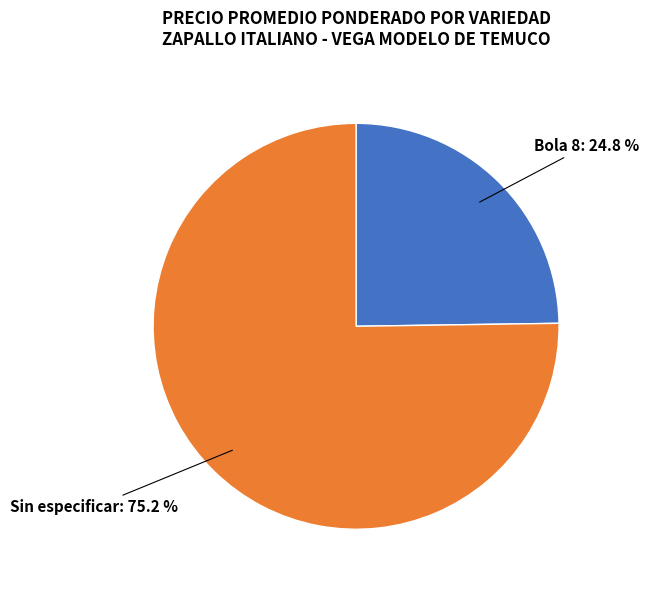

What percentage is NOT represented by Bola 8?

75.2%